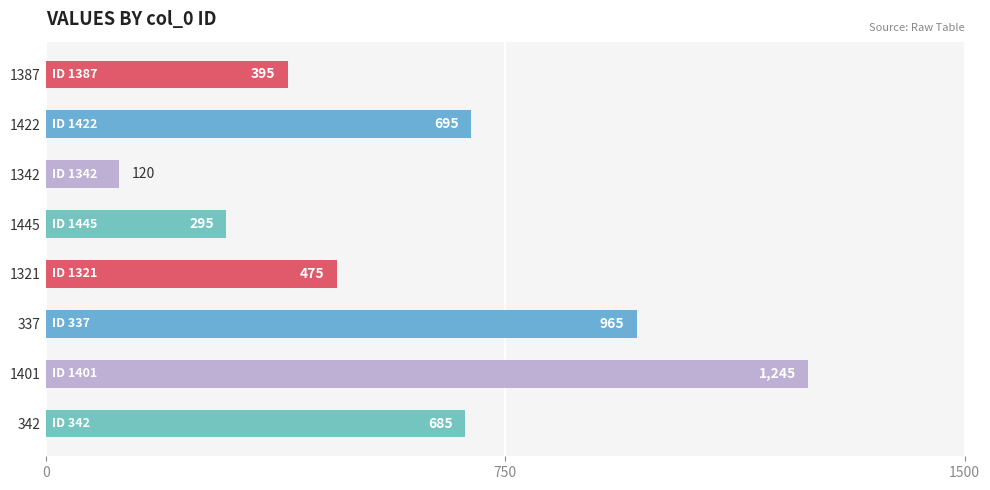

What is the sum of all values?

4875